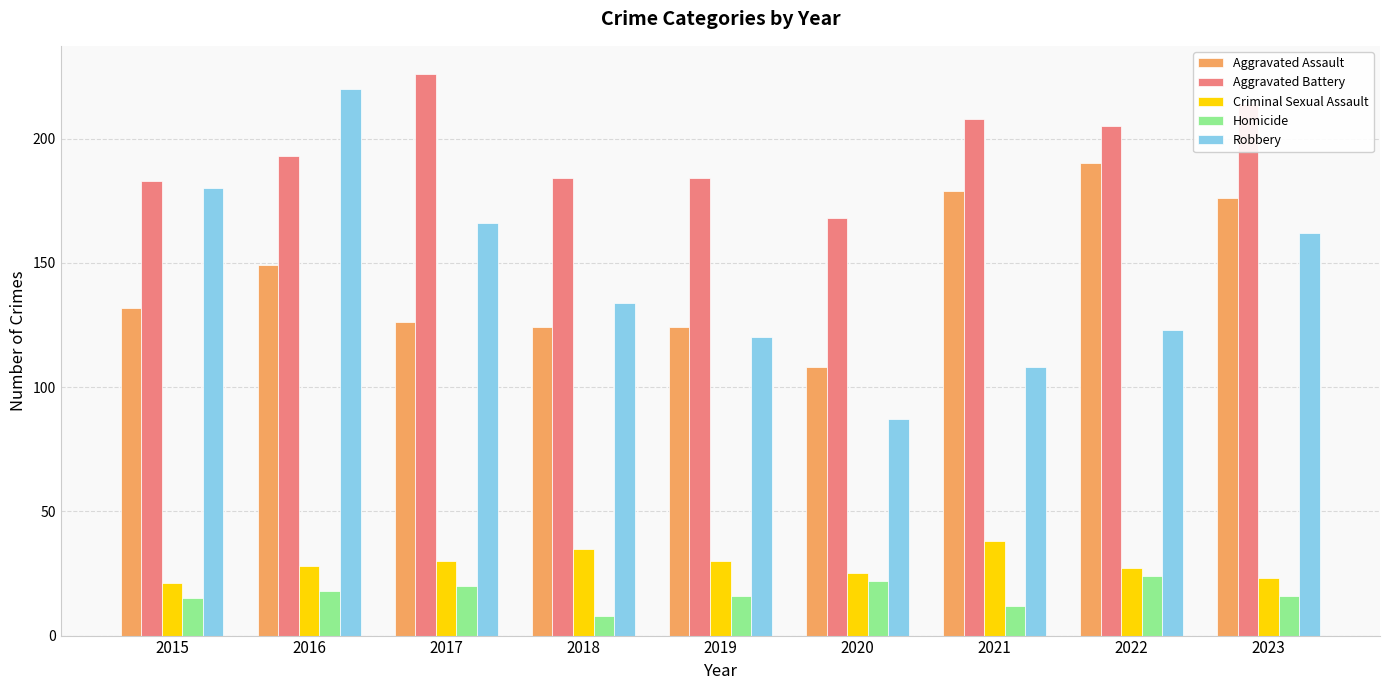

Is the value of Homicide at 2022 greater than the value of Aggravated Assault at 2018?

No